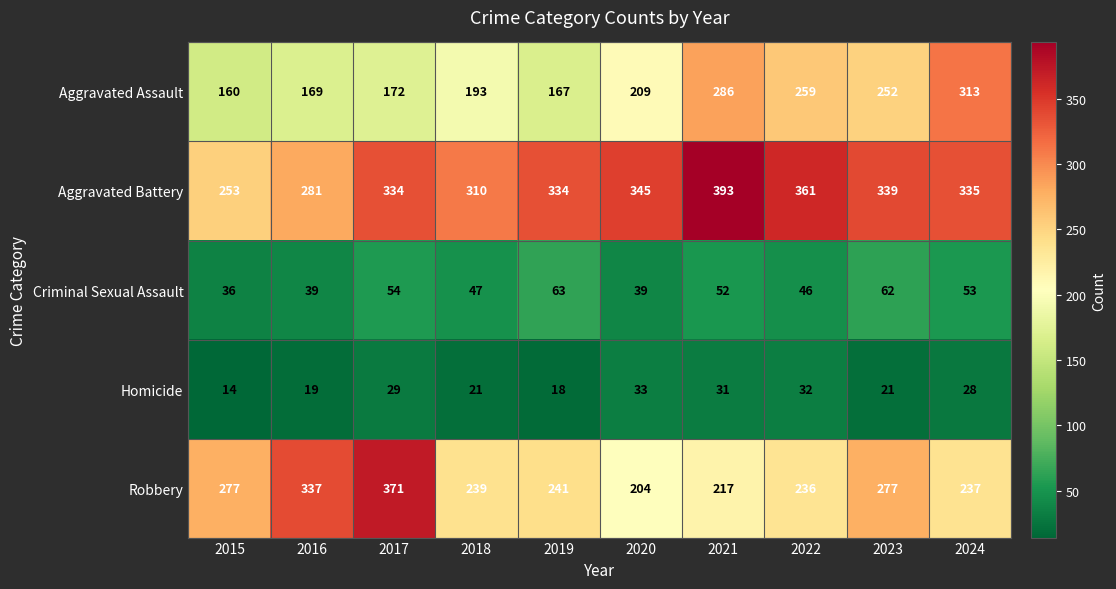

List the series in order of their peak value, highest first.

Aggravated Battery, Robbery, Aggravated Assault, Criminal Sexual Assault, Homicide